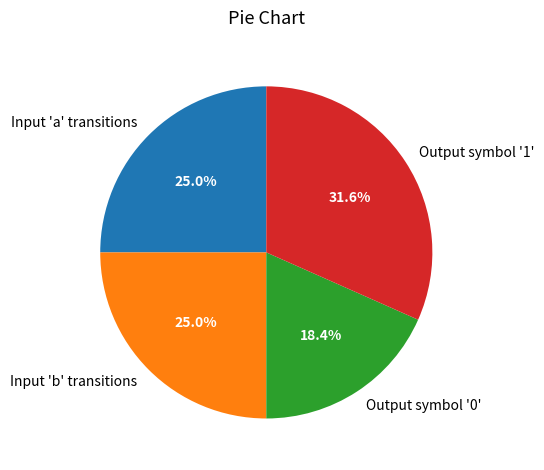

Approximately how many times larger is the value at Output symbol '0' compared to Input 'a' transitions?

0.7